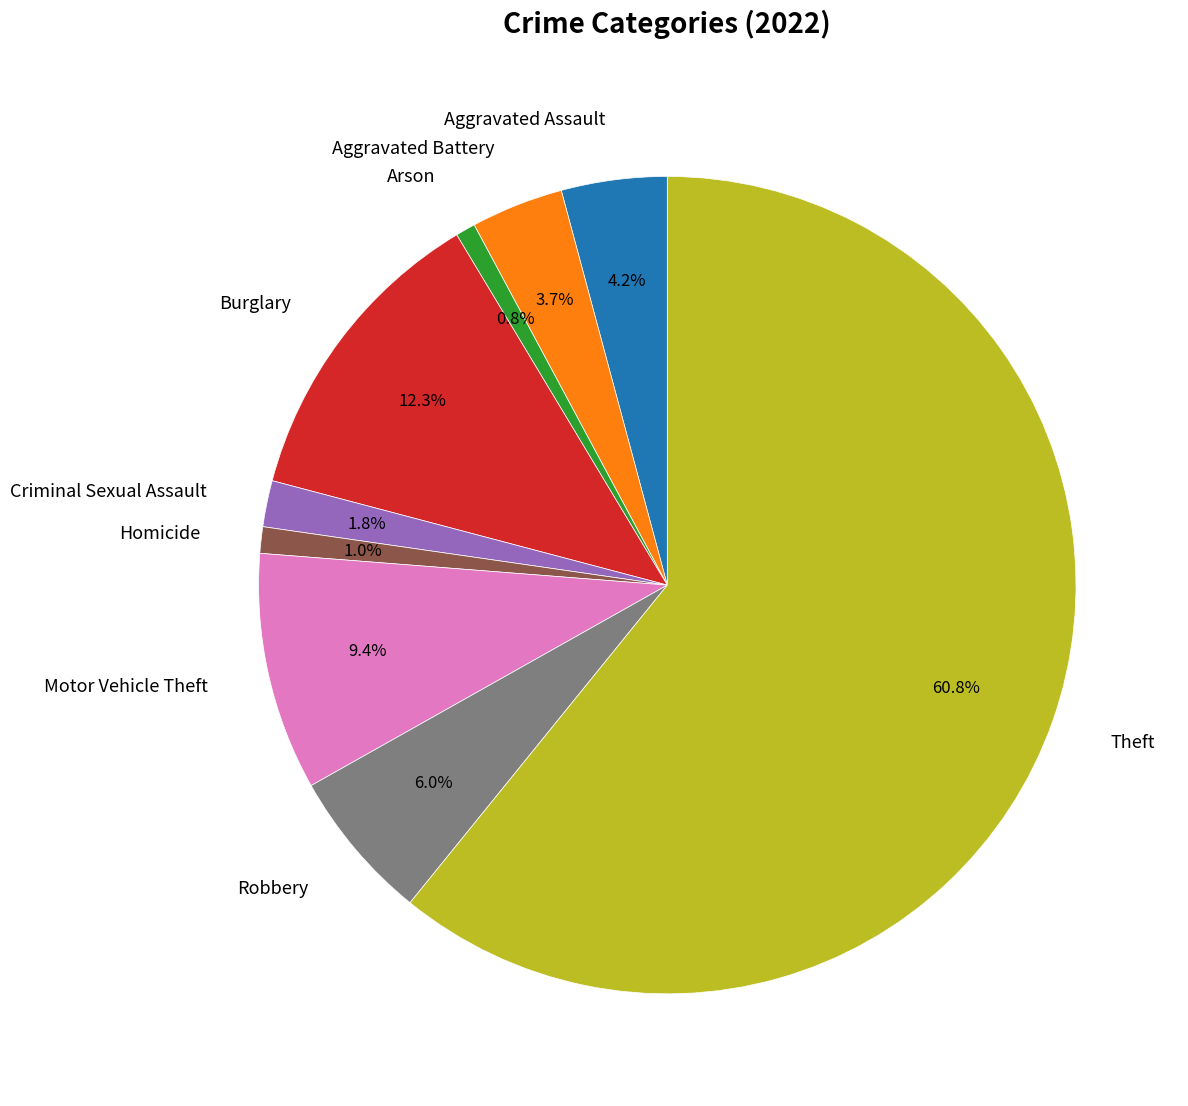

Which has a higher value, Aggravated Assault or Homicide?

Aggravated Assault